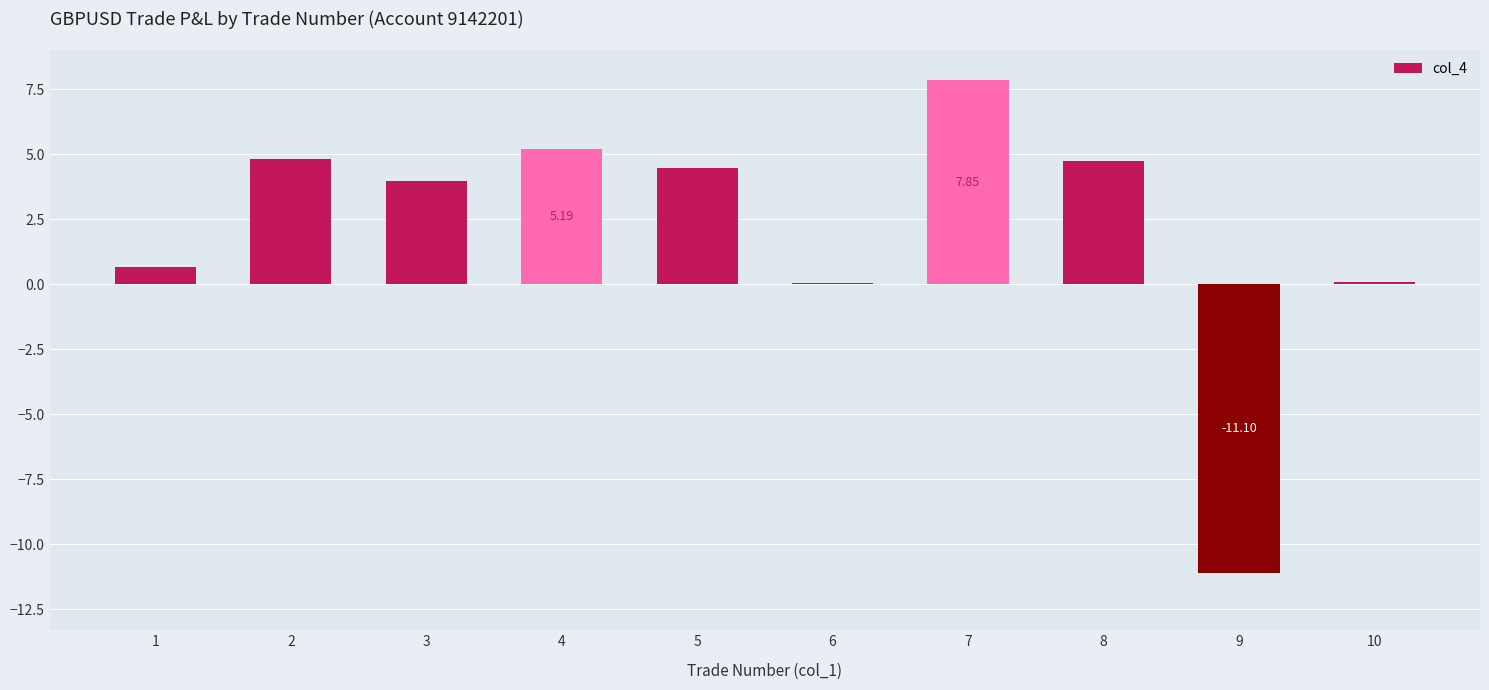

What is the change in value from 4 to 7?

+2.7